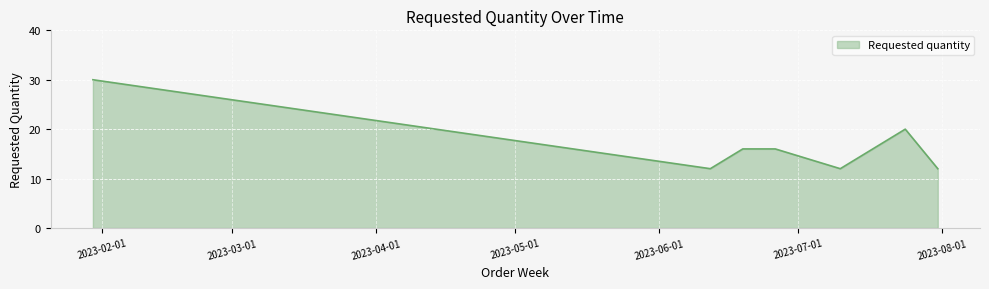

What is the maximum value shown in the chart?

30